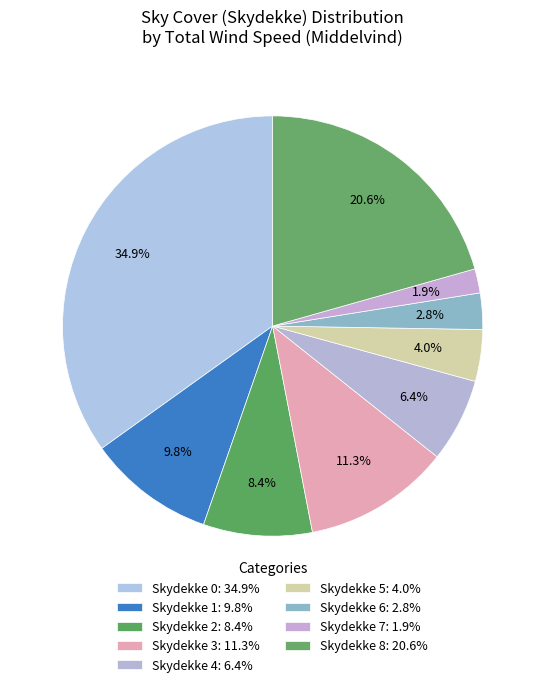

To the nearest percent, what is the average slice percentage?

11%